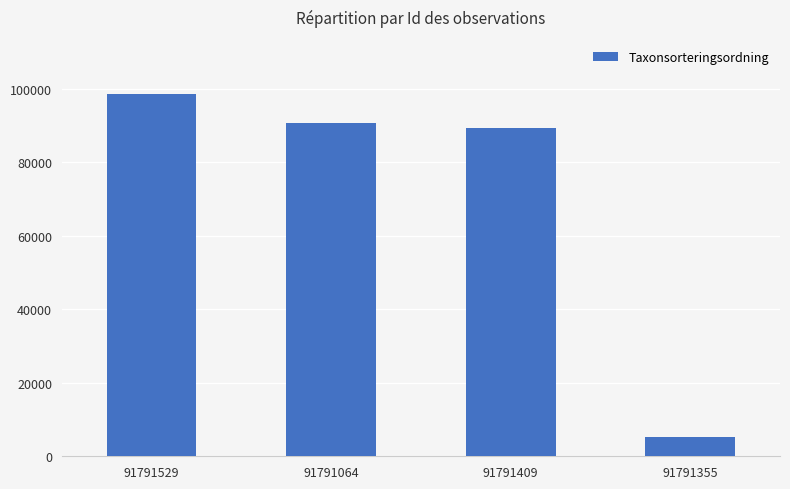

At which label does the data first exceed 90653?

91791529